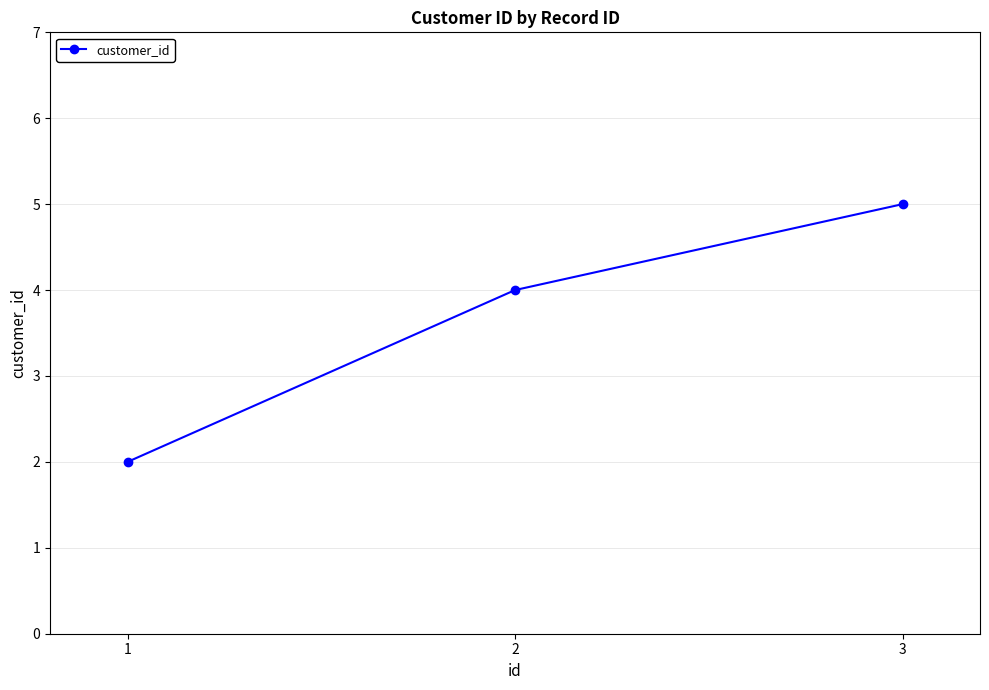

How many values are between 2 and 5?

3